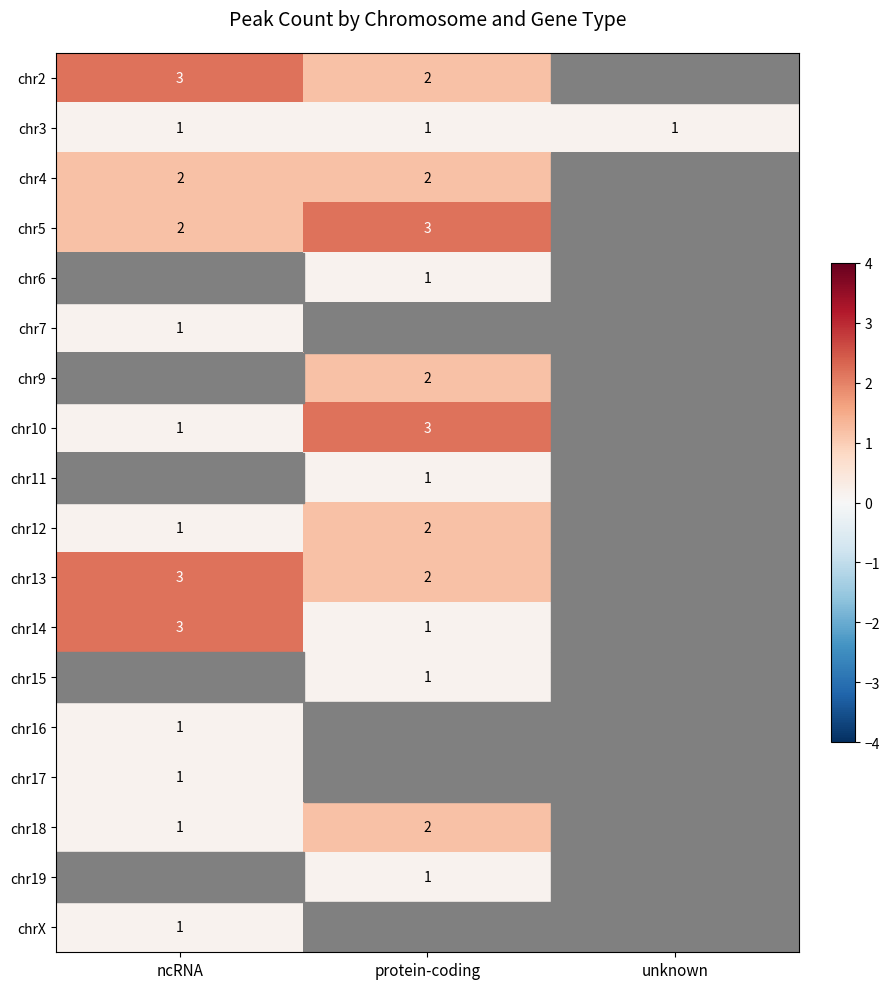

How many positive values does the chr19 series have?

1